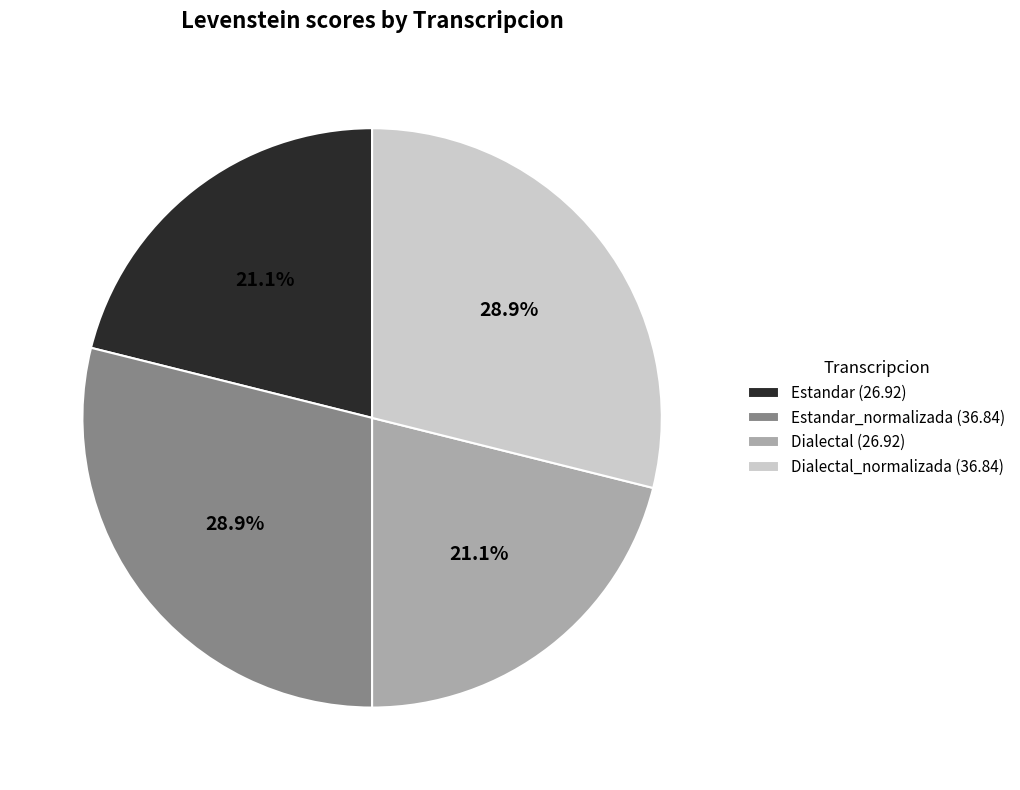

How much of the chart is everything except Dialectal_normalizada (36.84)?

71.1%